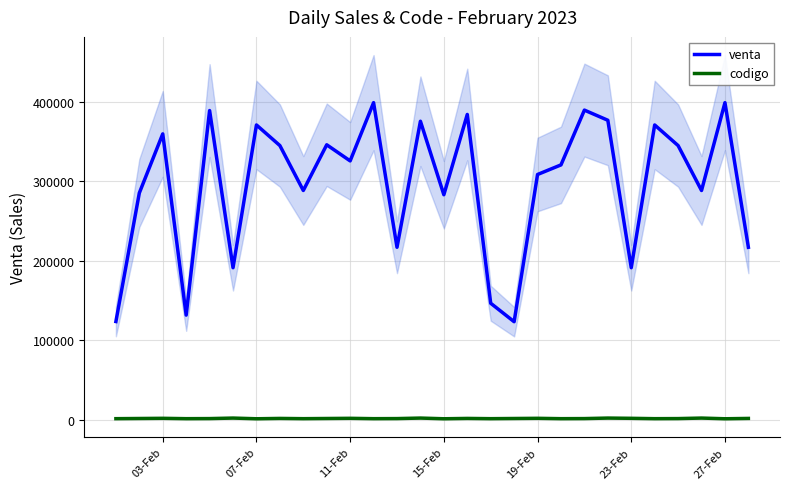

What is the maximum value for venta?

398705.3